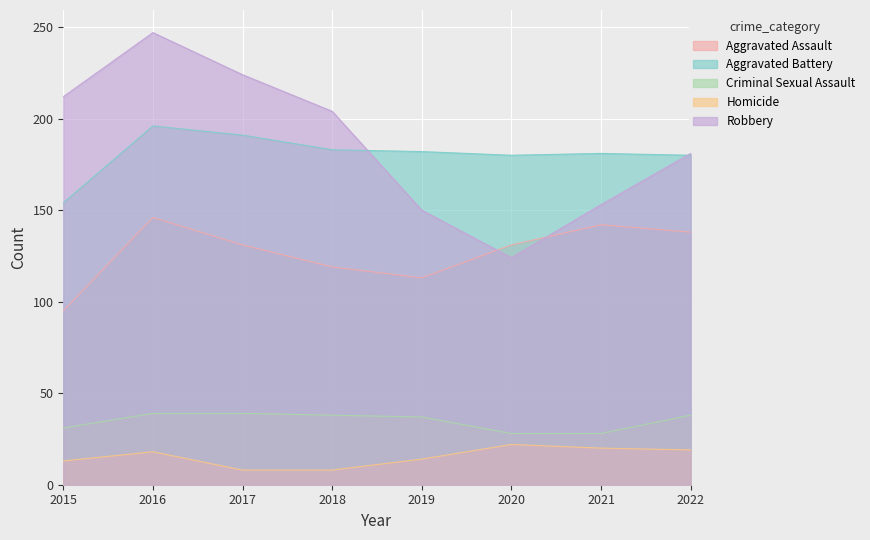

Is it true that Aggravated Battery equals 312 at 2018?

False